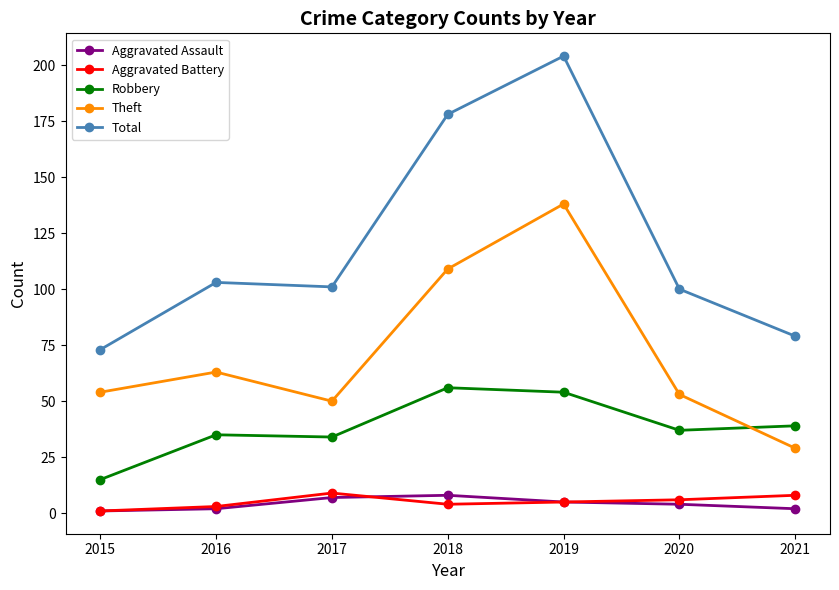

What are all the series names shown in the legend?

Aggravated Assault, Aggravated Battery, Robbery, Theft, Total